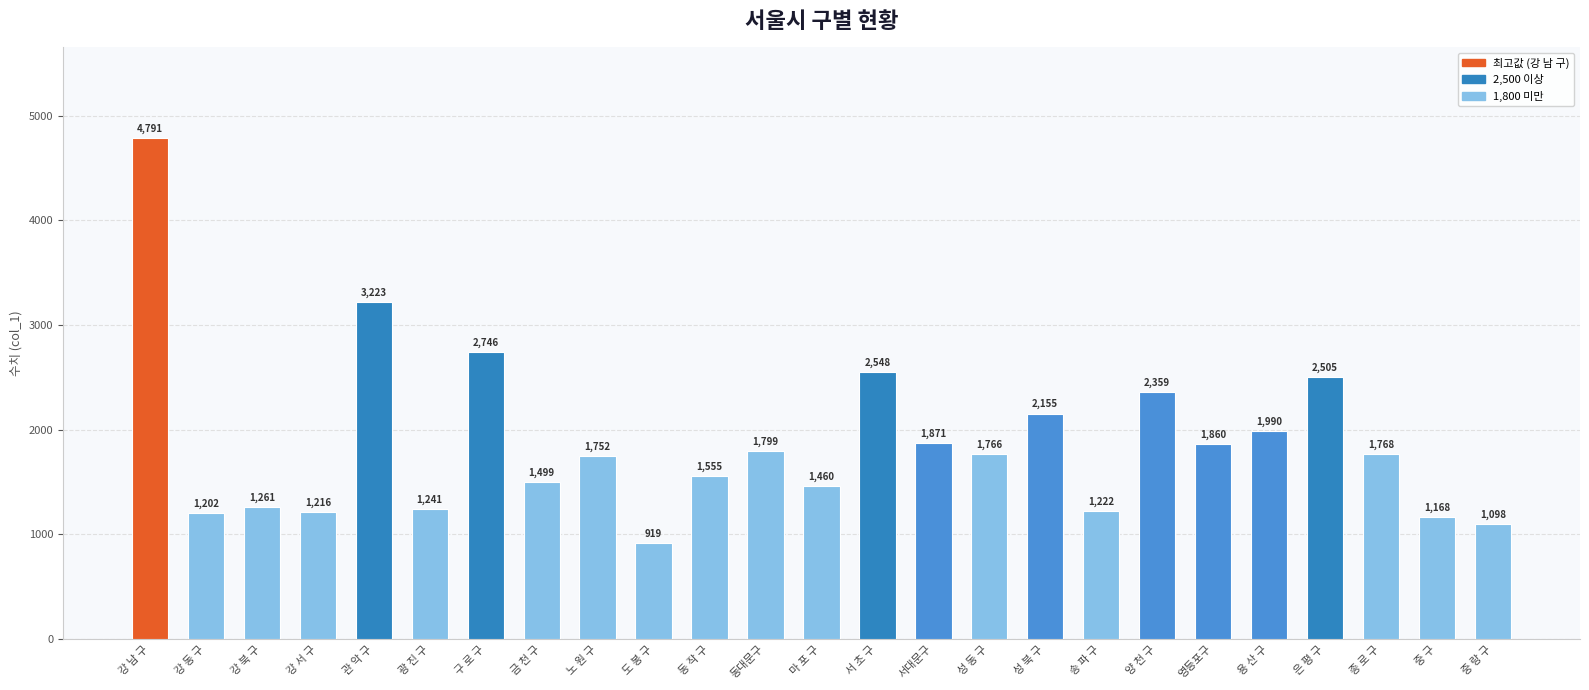

How many distinct data groups are displayed?

1